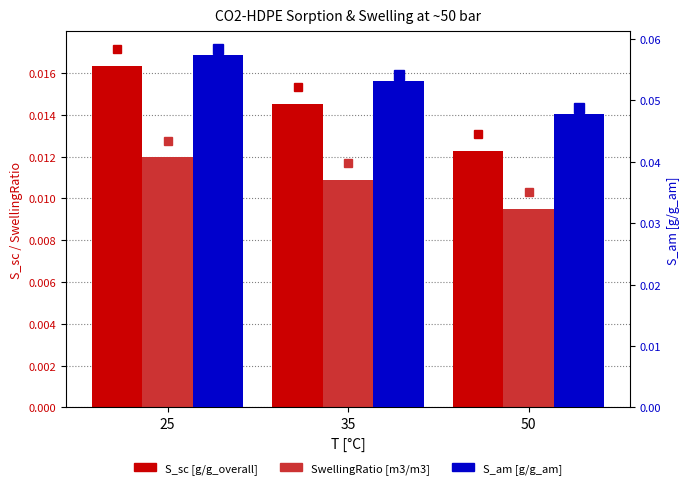

Reading right to left, what are all the values shown in this chart?

S_sc [g/g_overall]: 0.0	0.0	0.0
SwellingRatio [m3/m3]: 0.0	0.0	0.0
S_am [g/g_am]: 0.0	0.1	0.1